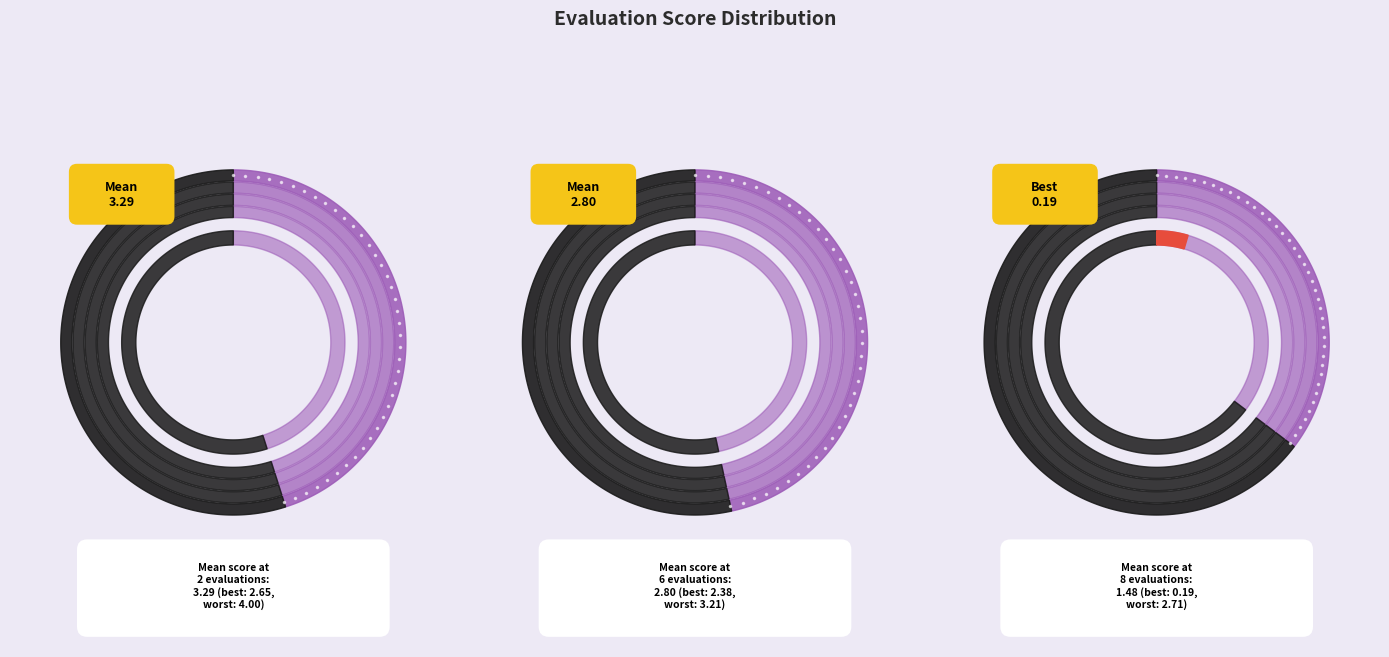

To the nearest percent, what portion does 2 evals represent?

41%